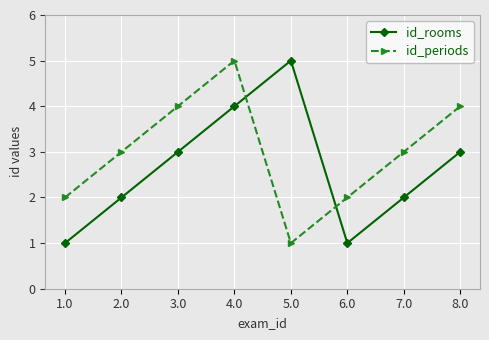

Between 5.0 and 7.0, which series saw the biggest shift?

id_rooms